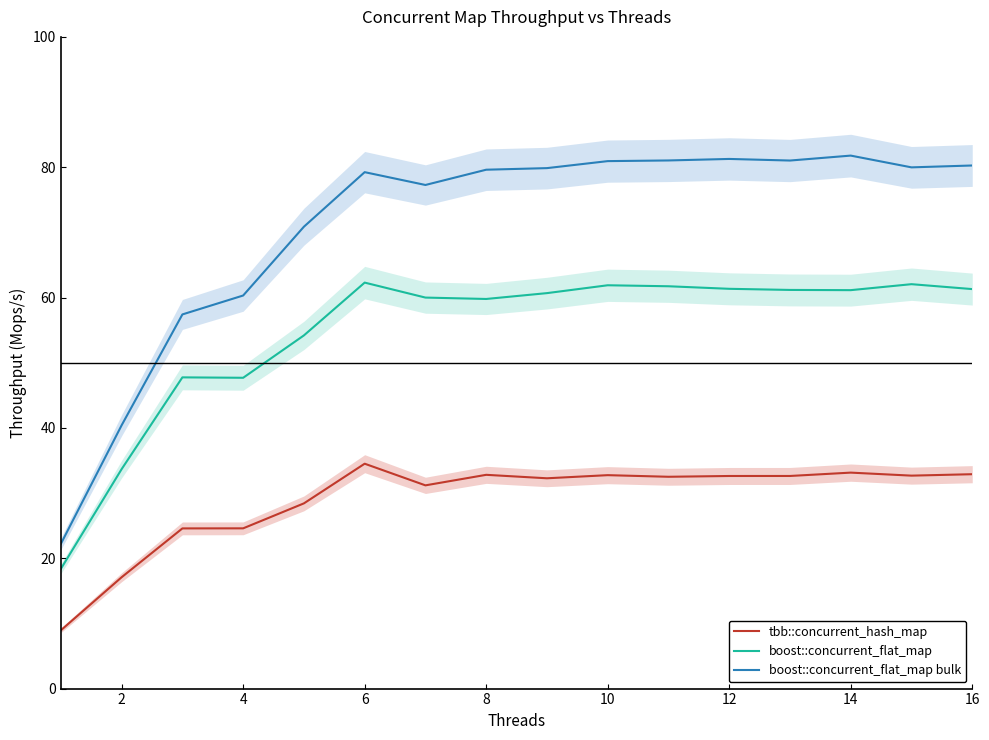

True or false: boost::concurrent_flat_map and tbb::concurrent_hash_map cross at least once.

False